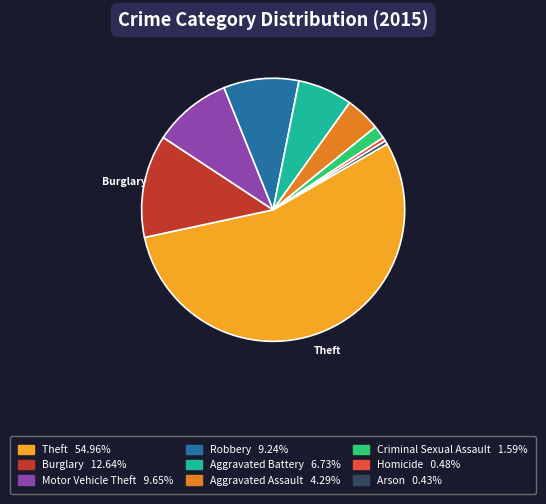

Which slice is the largest?

Theft